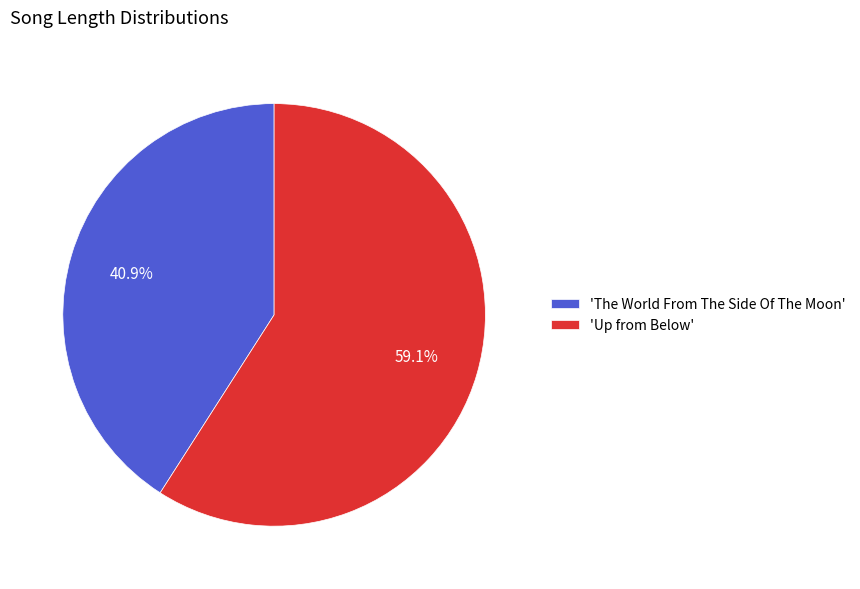

Is the sum of 'Up from Below' and 'The World From The Side Of The Moon' greater than half?

Yes